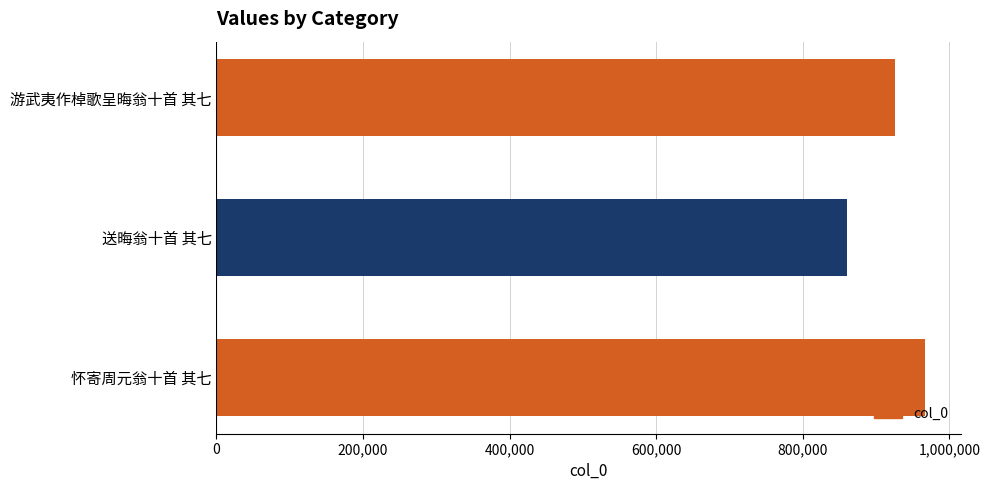

Rank the categories by value from highest to lowest.

怀寄周元翁十首 其七, 游武夷作棹歌呈晦翁十首 其七, 送晦翁十首 其七